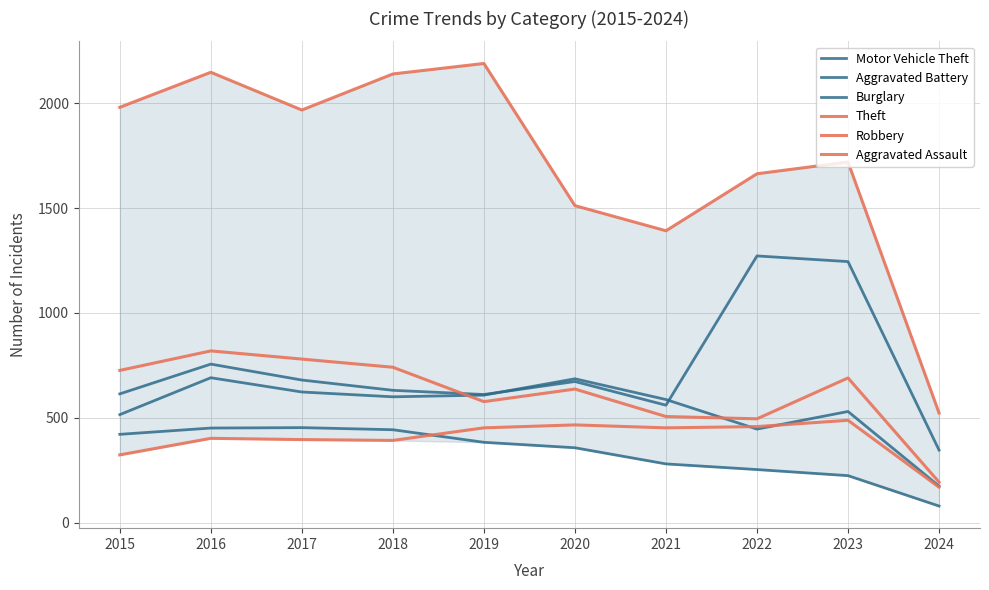

How many distinct data groups are displayed?

6